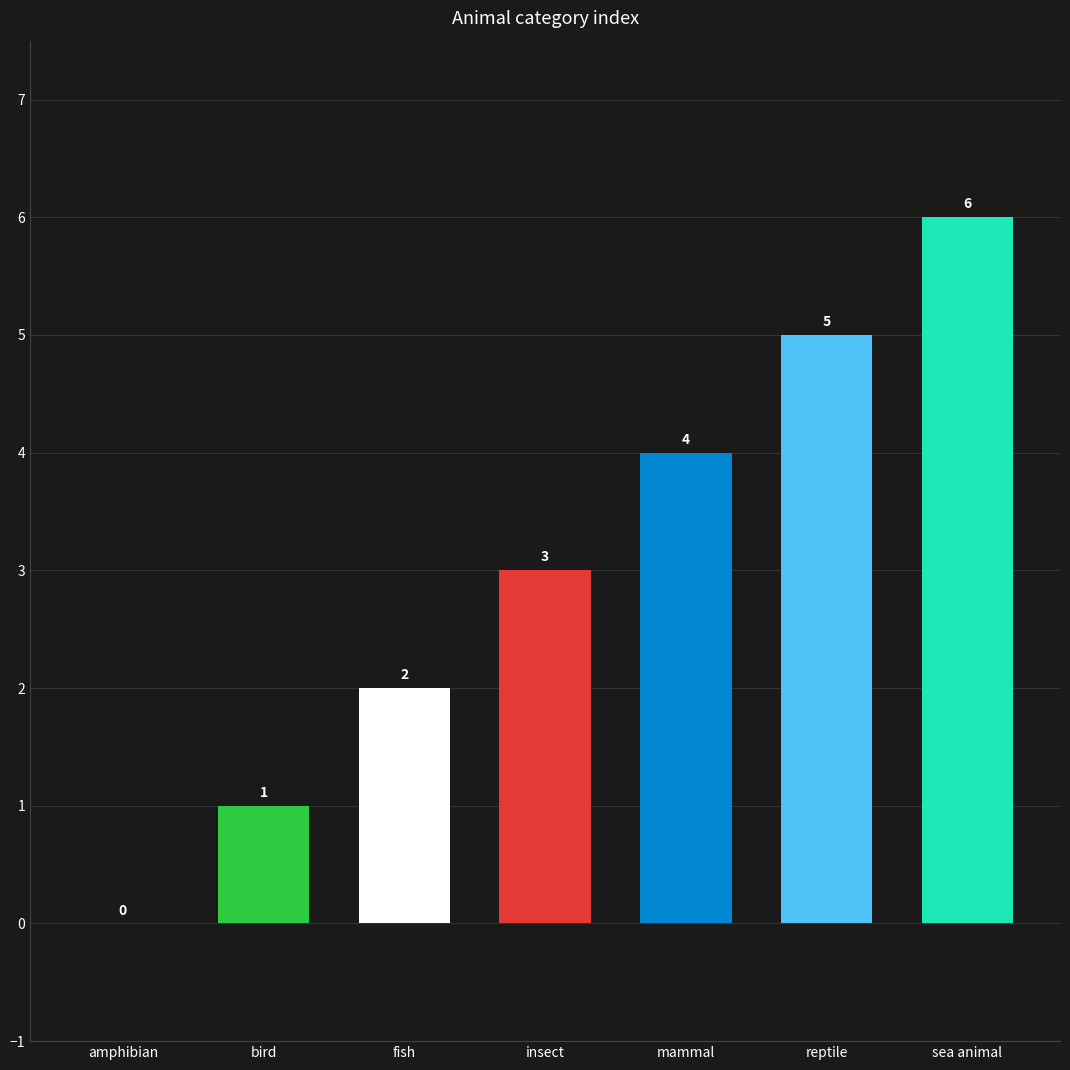

Where is the data nearest to the value 3?

insect